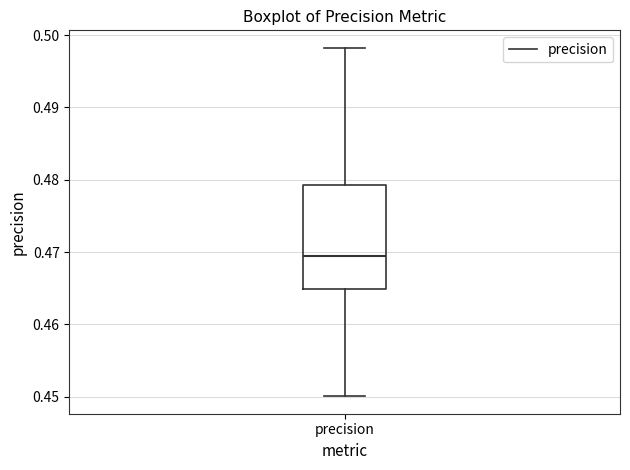

Read this box plot against the y-axis: the position of the median line, the range covered by the box, and the ends of both whiskers. The values are not printed on the chart, so give them approximately, as read against the axis.

median 0.470, box 0.465 to 0.479, whiskers 0.450 to 0.498